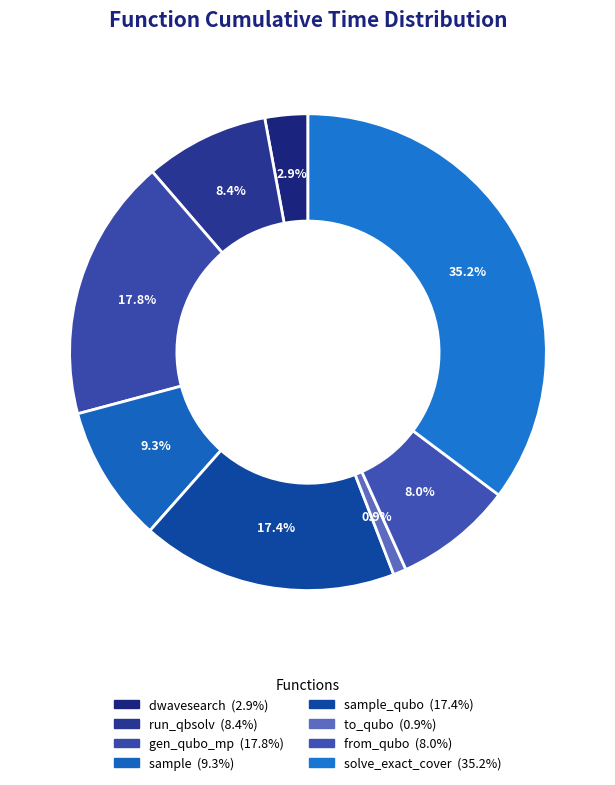

Count the number of slices in the pie.

8